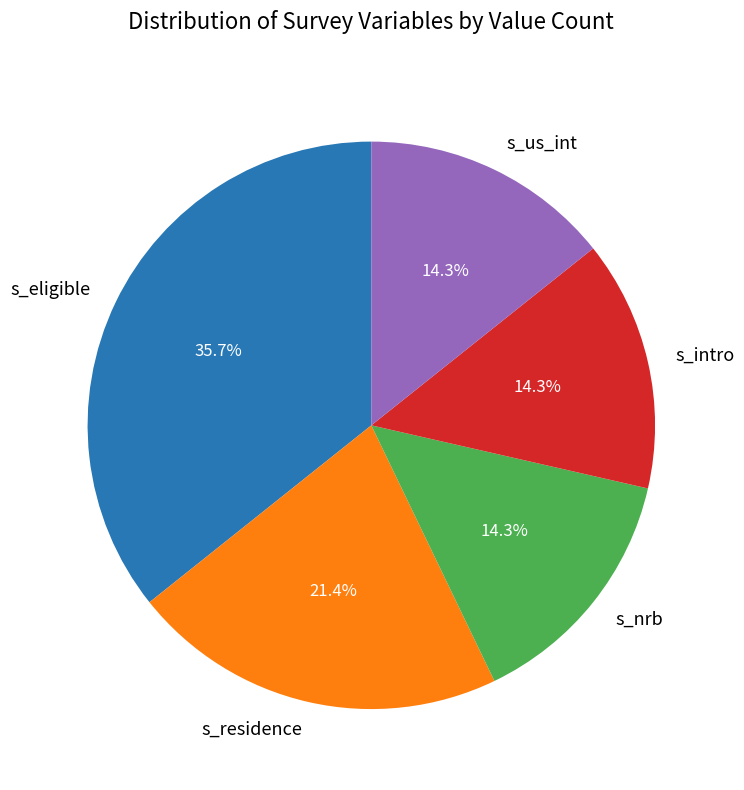

Is s_us_int the majority of the pie?

No